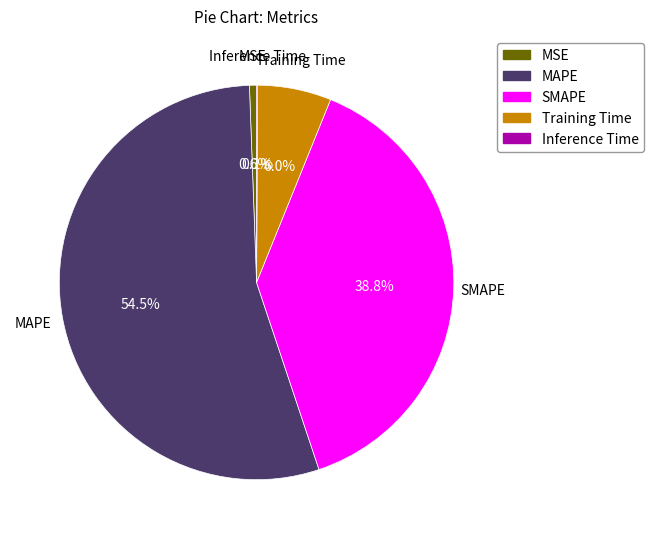

Is it true that MSE is 11% of the pie?

False